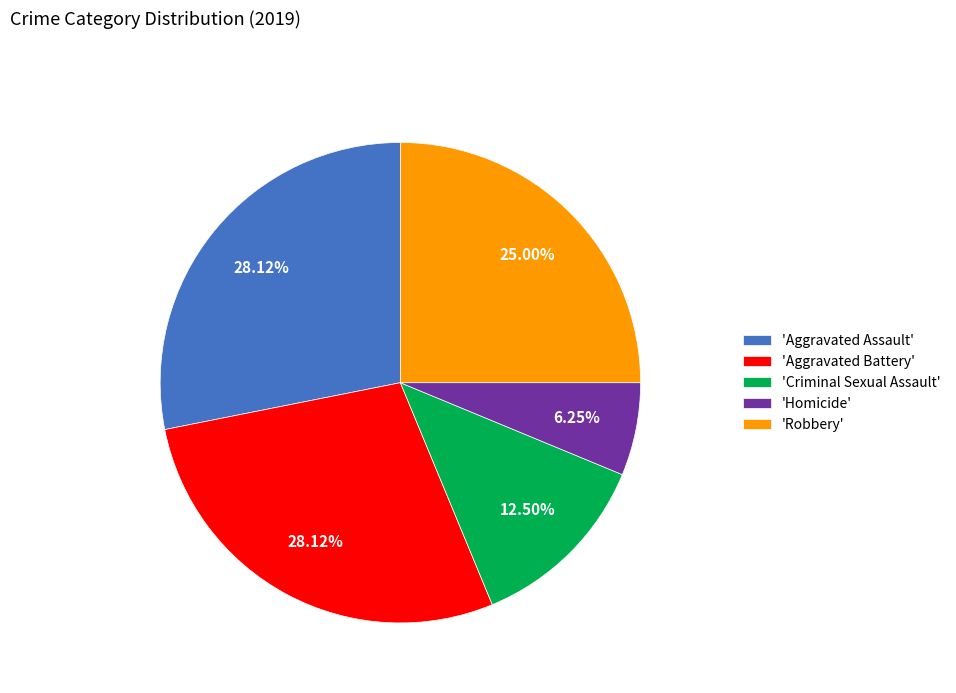

Is there a majority slice in this chart?

No